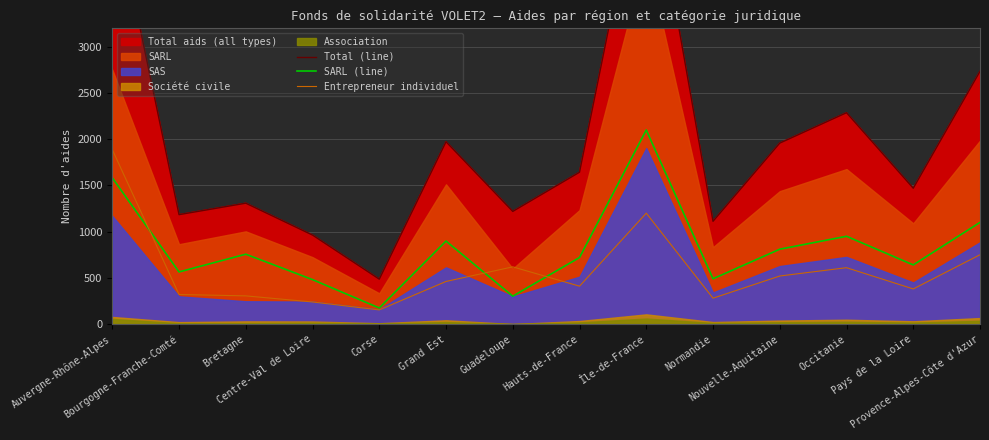

How many data points does each series have?

14